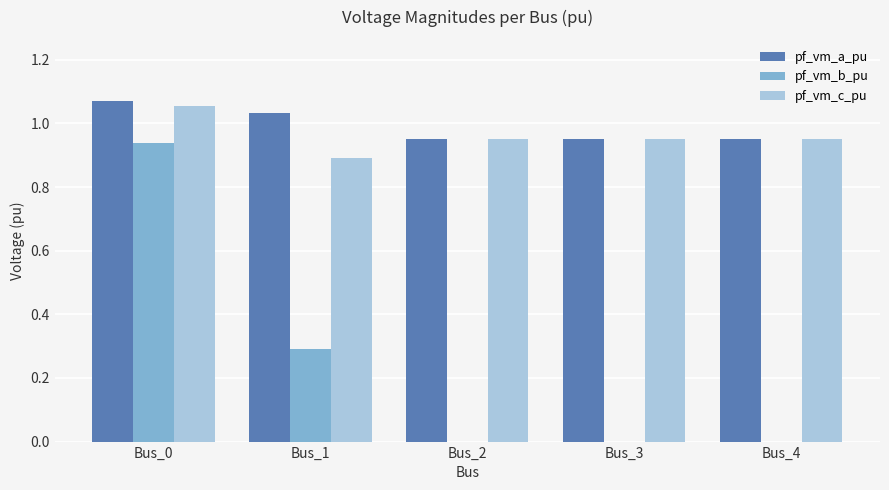

Count the number of data series in this chart.

3